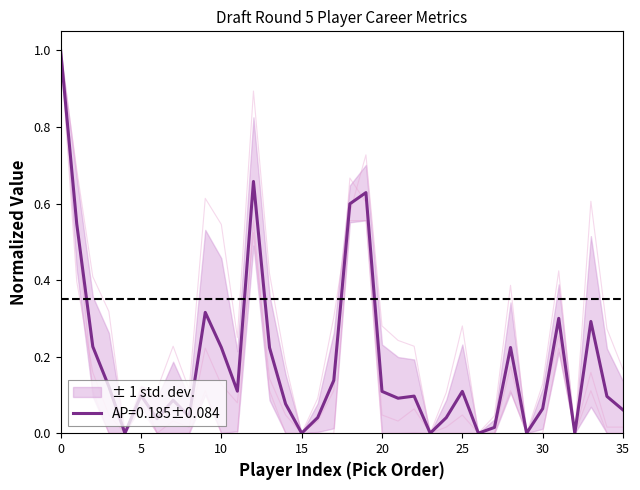

True or false: AP=0.185±0.084 has a value of 1.0 at 0.

True